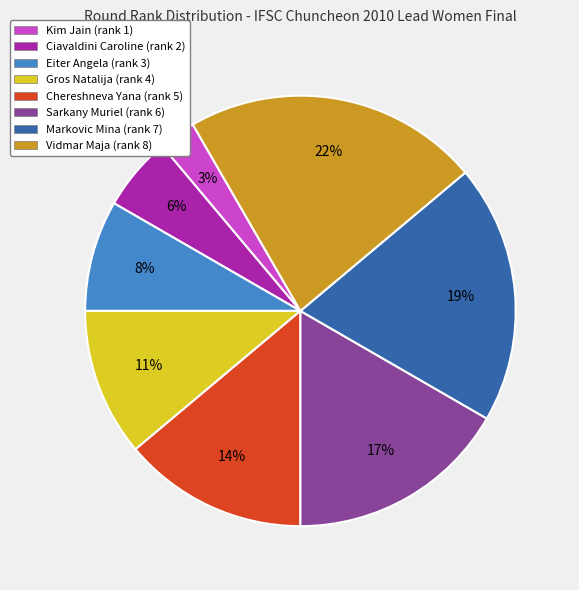

Between Gros Natalija (rank 4) and Ciavaldini Caroline (rank 2), which is larger?

Gros Natalija (rank 4)